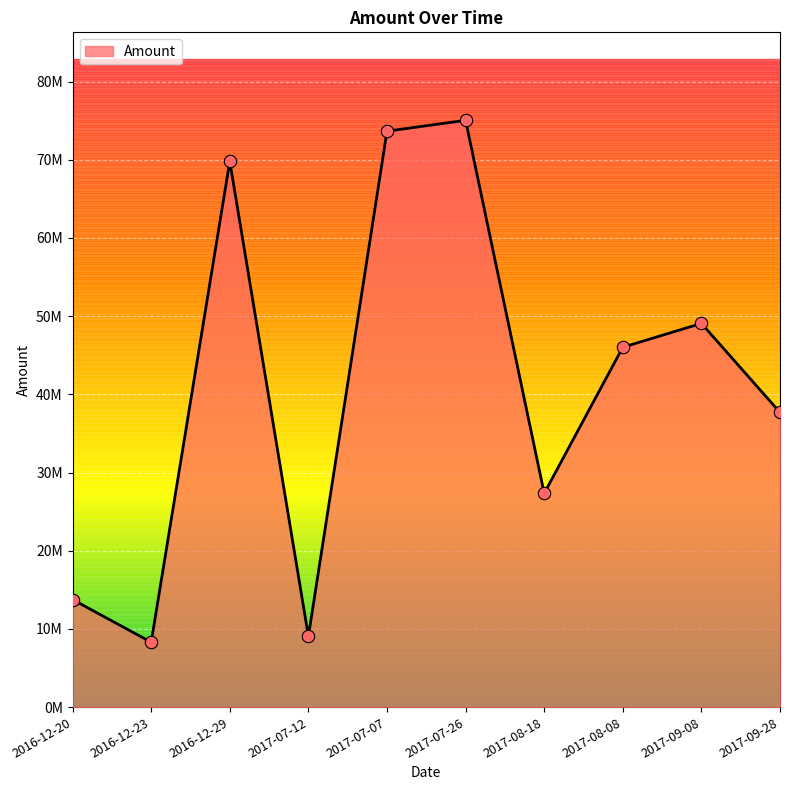

Between 2017-09-08 and 2017-08-08, which is larger?

2017-09-08